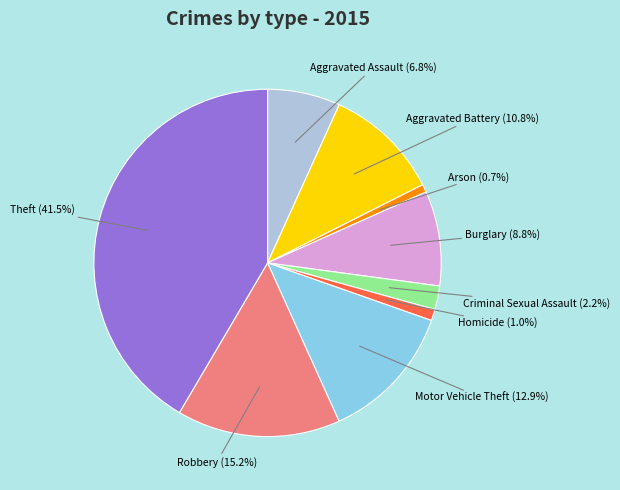

Does any single category account for the majority?

No